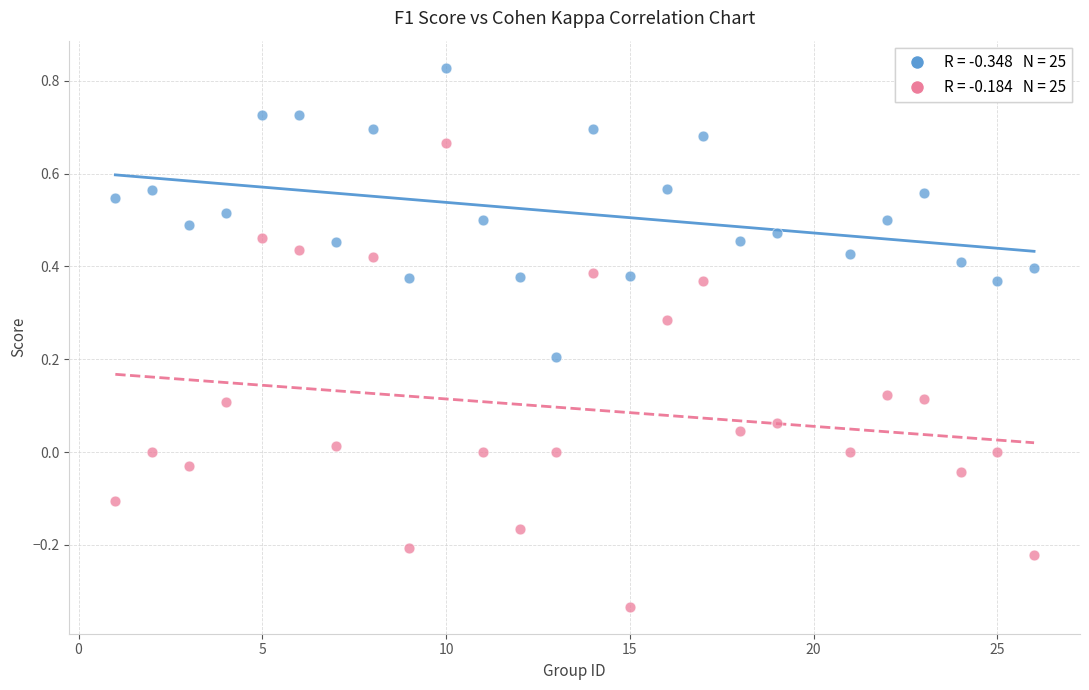

Across all data points, what is the range of X values (max minus min)?

25.0